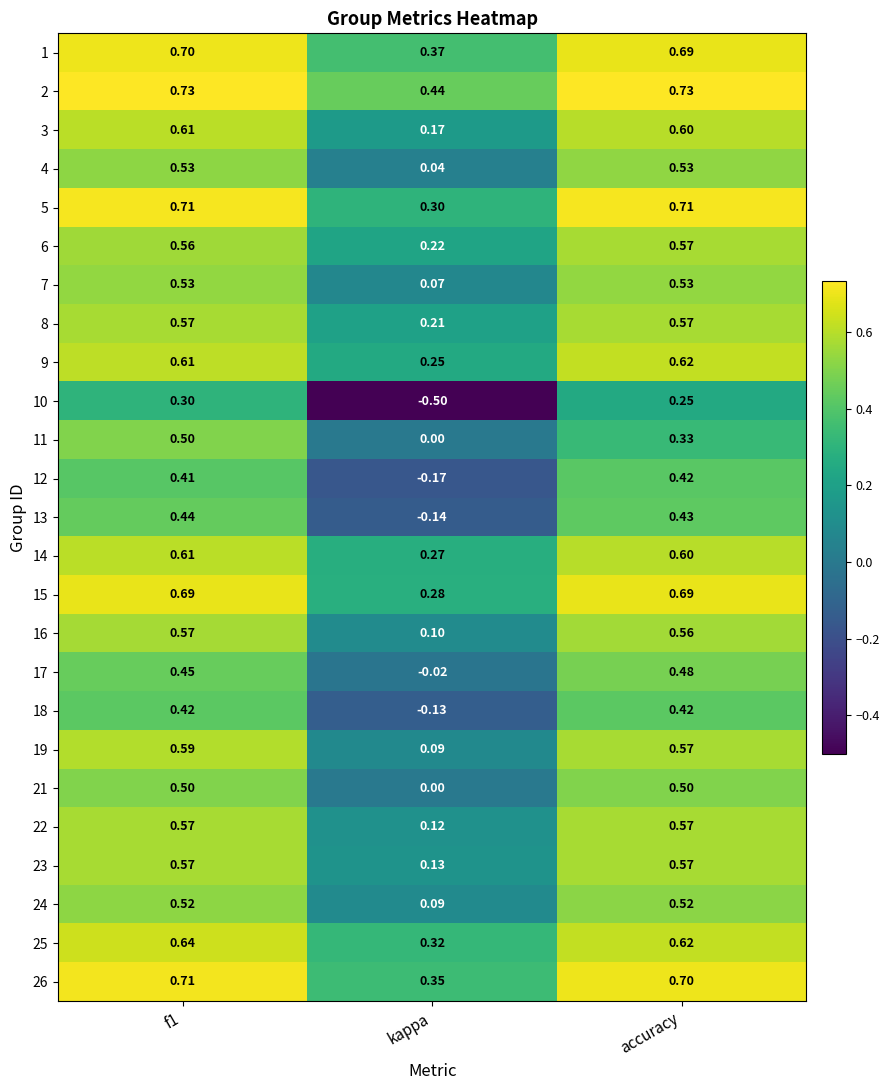

At which category does the chart reach its minimum across all series?

kappa